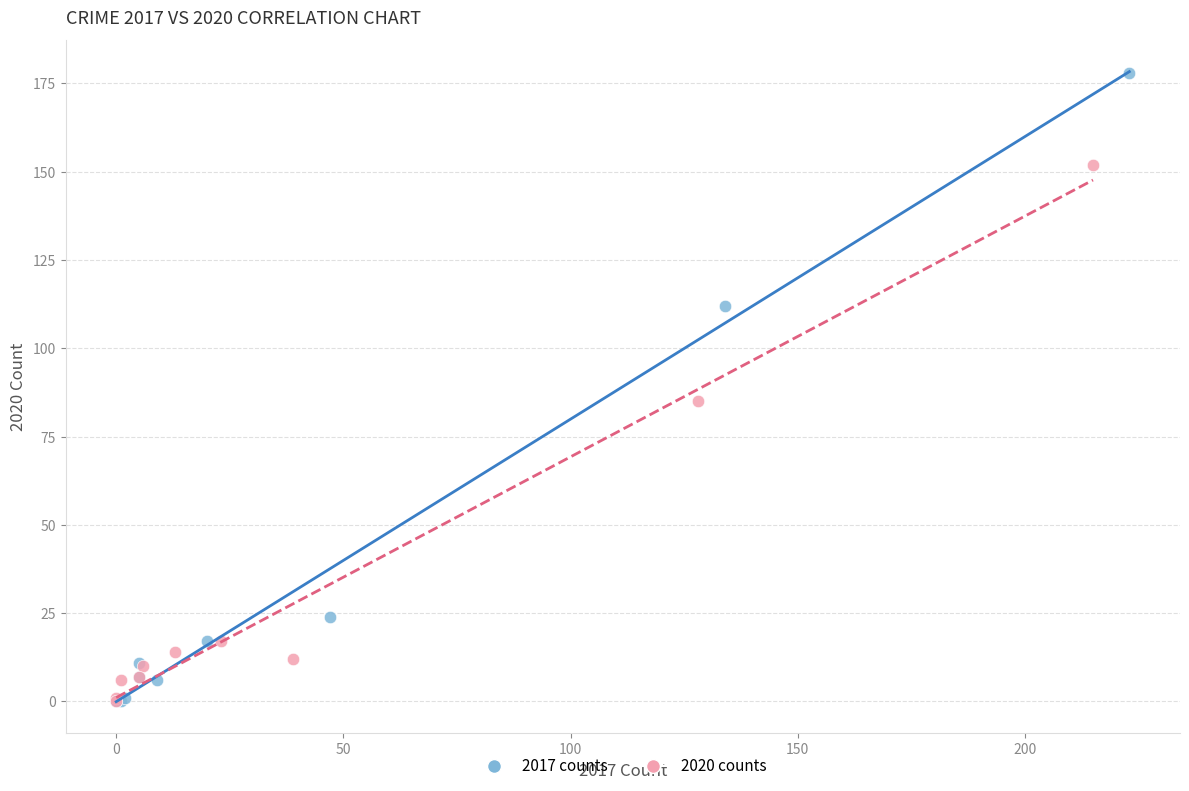

Which series has the widest spread of Y values?

2017 counts